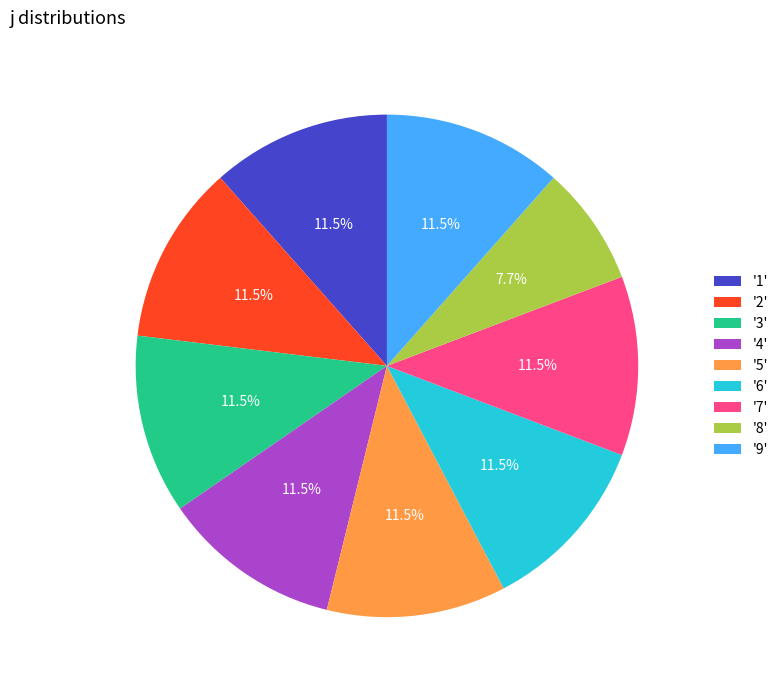

Which slice is the smallest?

'8'